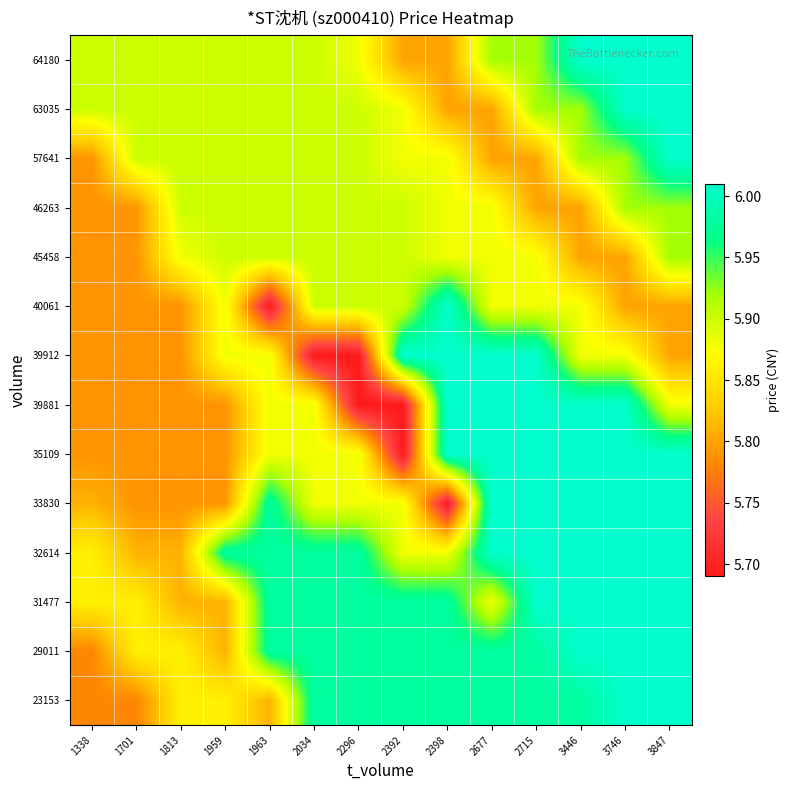

What is the difference between the highest and lowest values at 2398?

0.3